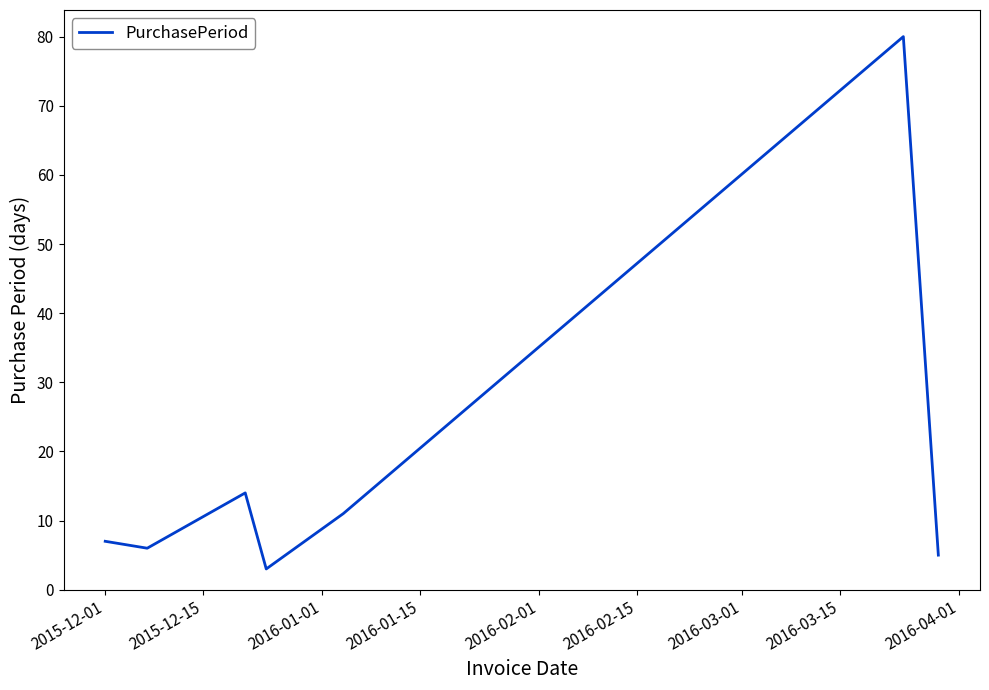

How many interior local peaks (higher than both neighbors) does the data have?

2